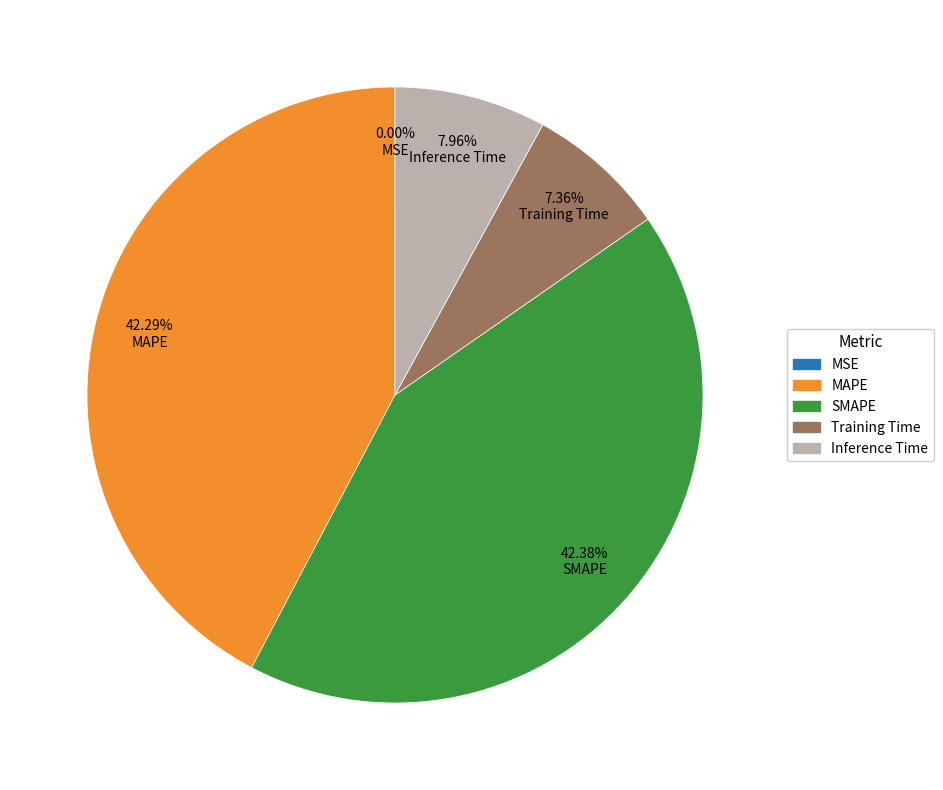

Between Inference Time and Training Time, which is larger?

Inference Time